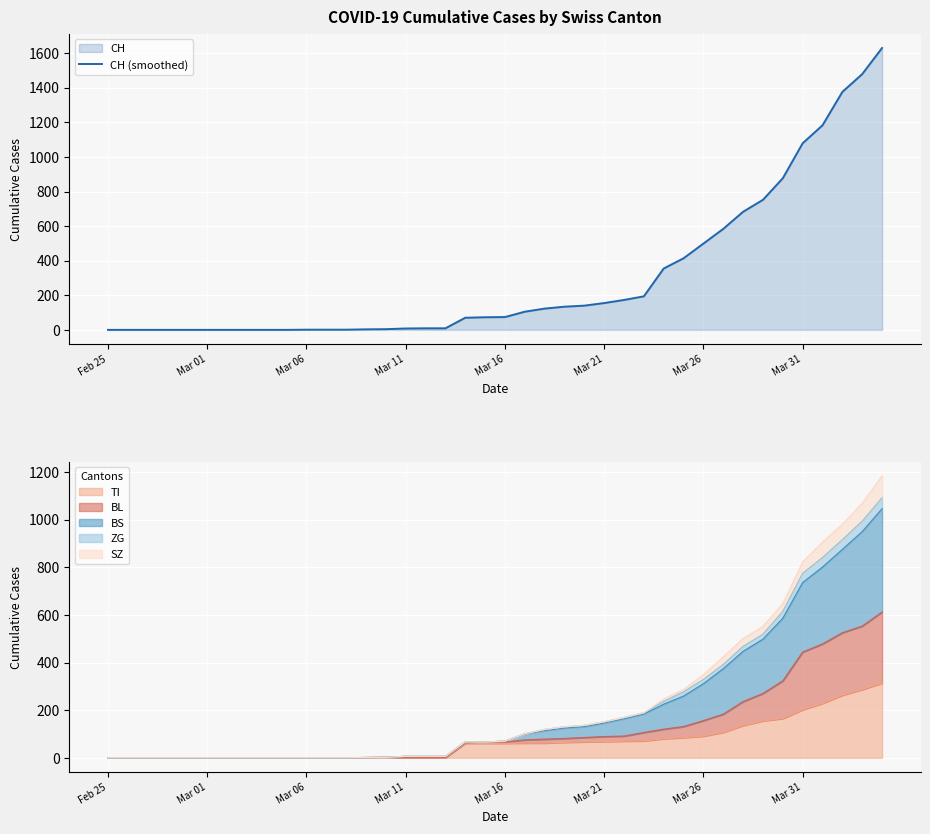

At which label does TI (smoothed) reach its minimum?

Feb 25